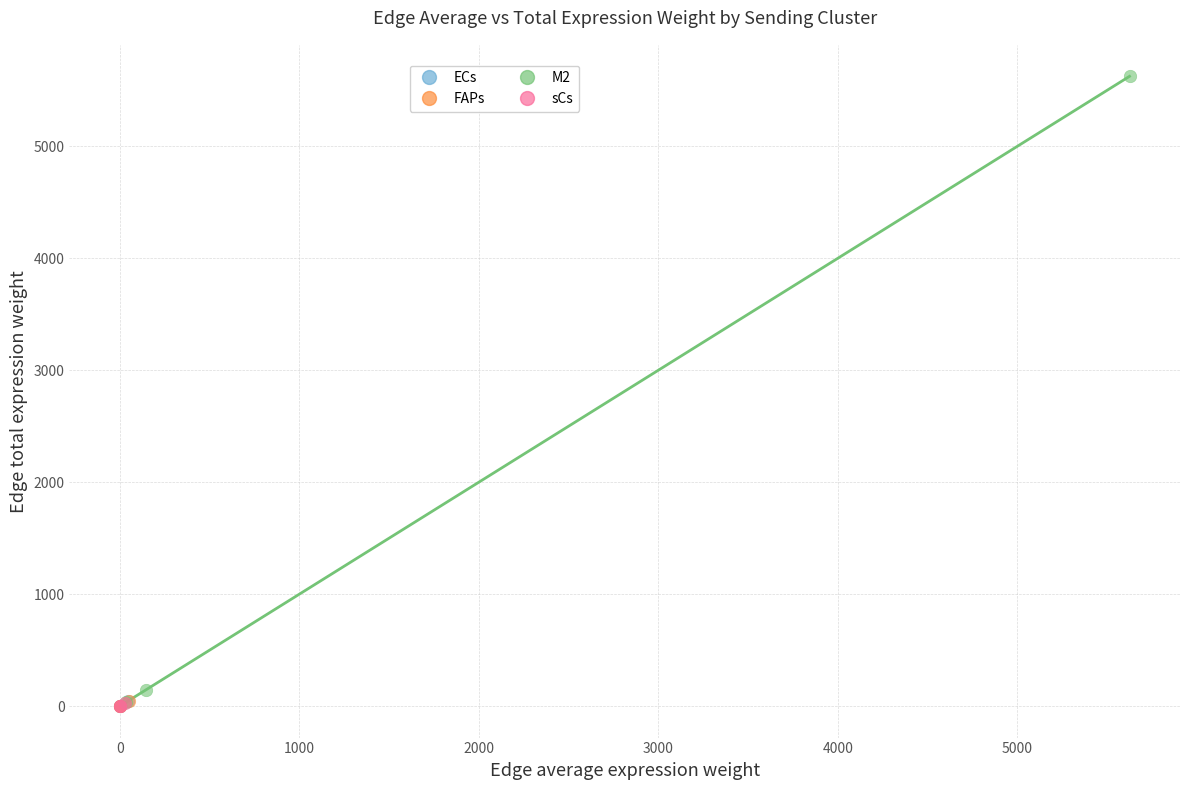

Which series contains the highest Y value?

M2